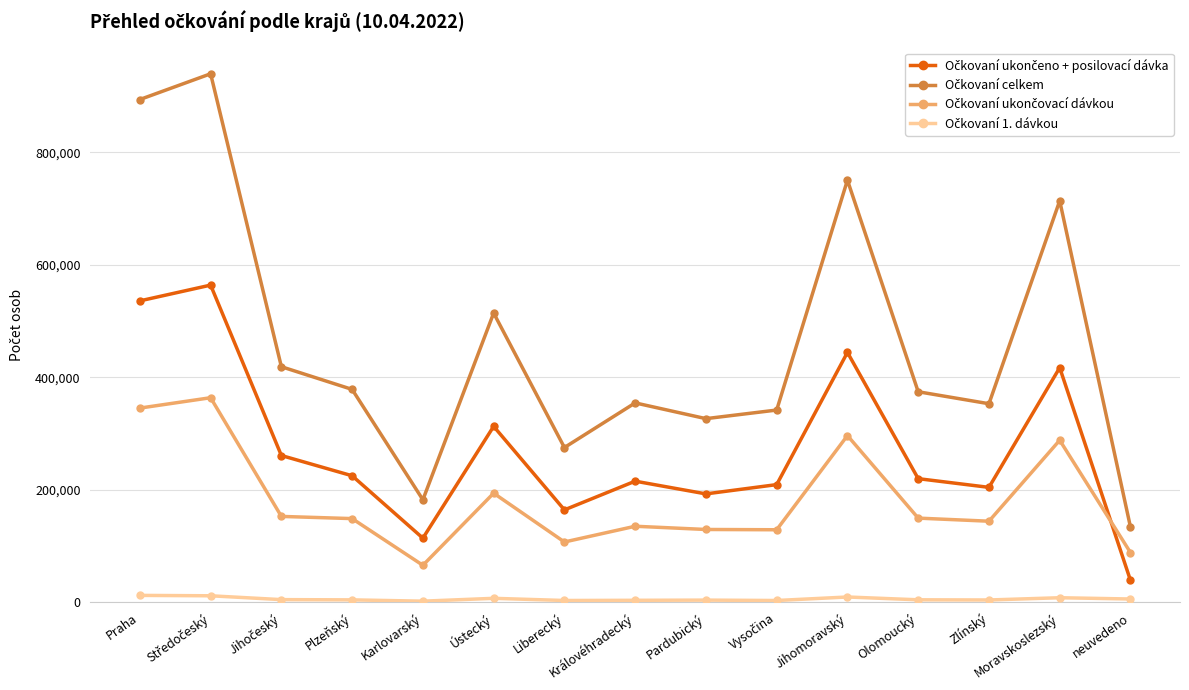

What is the greatest value displayed?

939679